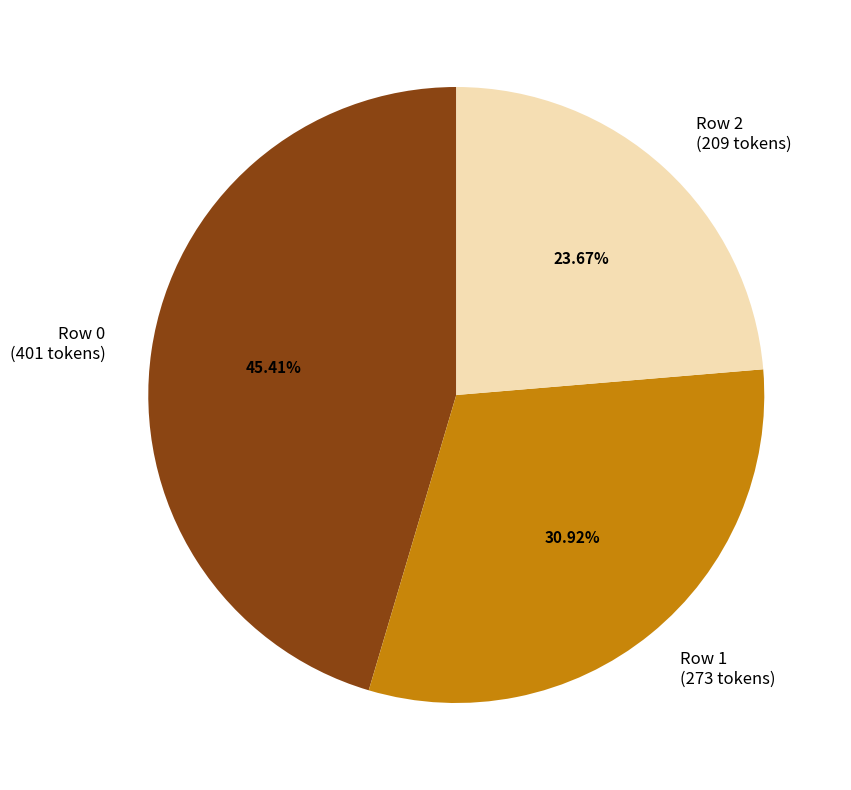

To the nearest percent, what portion does Row 2 represent?

24%